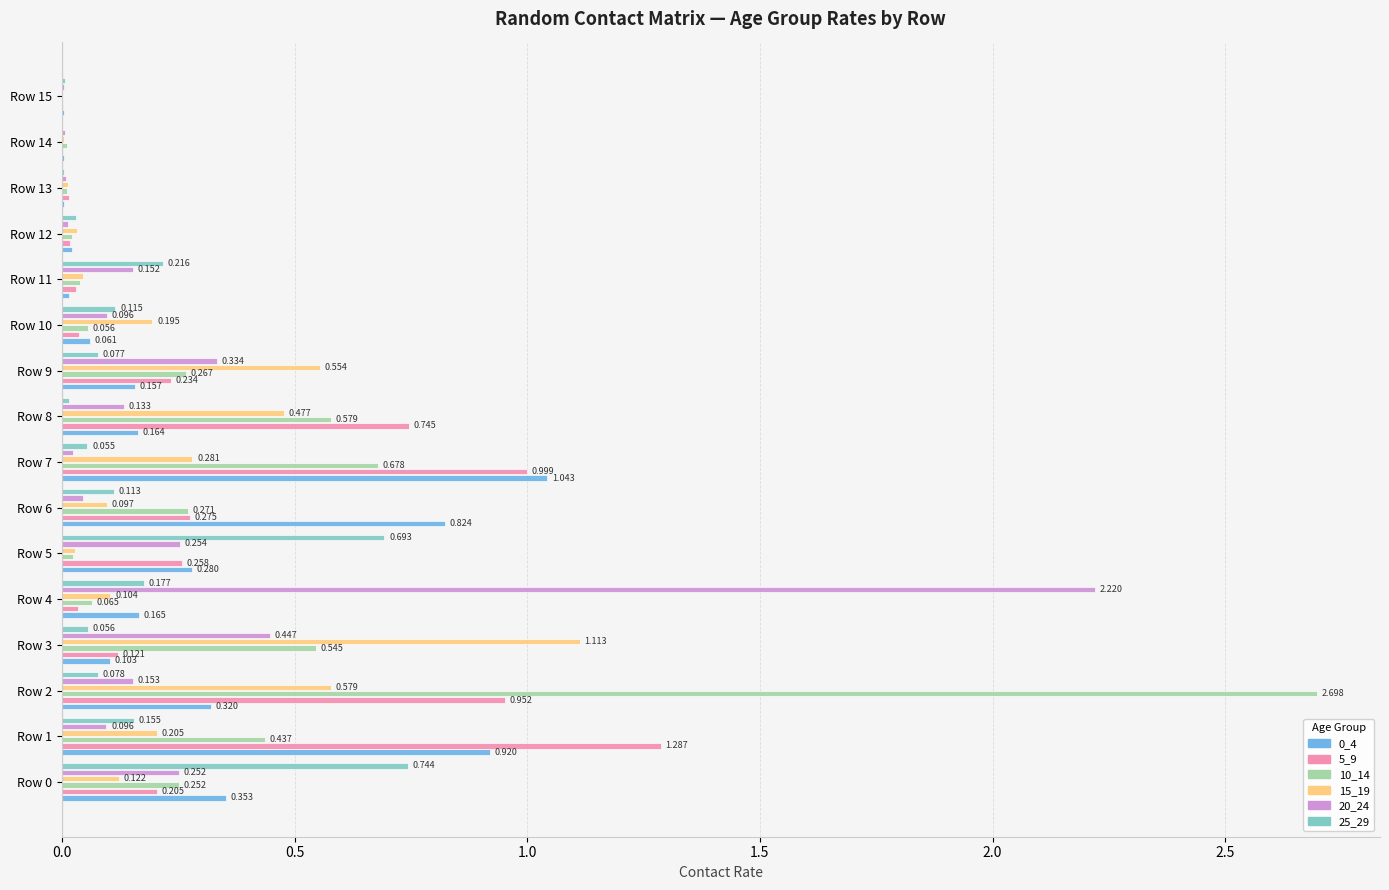

Is the value of 5_9 at Row 6 greater than the value of 10_14 at Row 10?

Yes